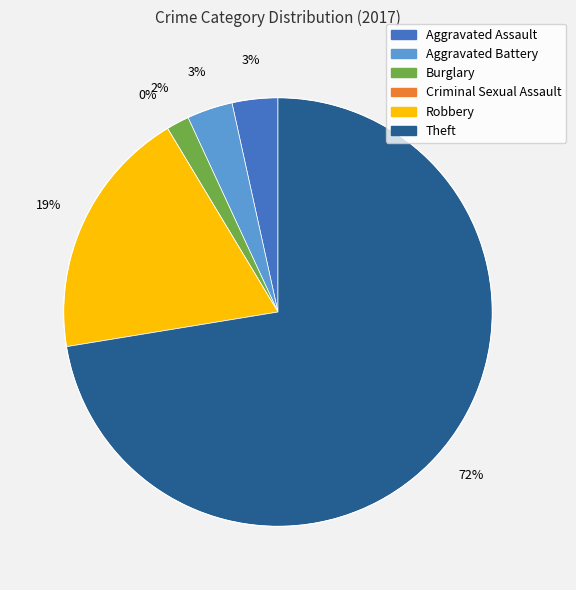

Which has a higher value, Criminal Sexual Assault or Burglary?

Burglary